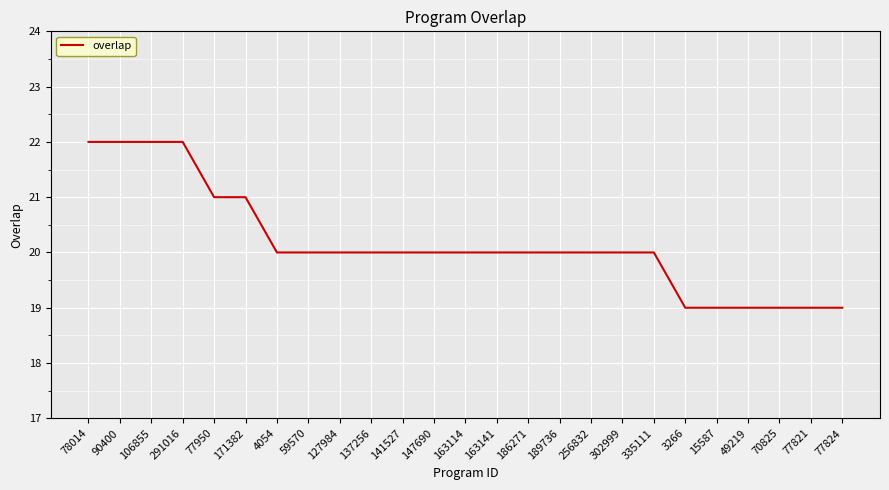

What is the maximum value shown in the chart?

22